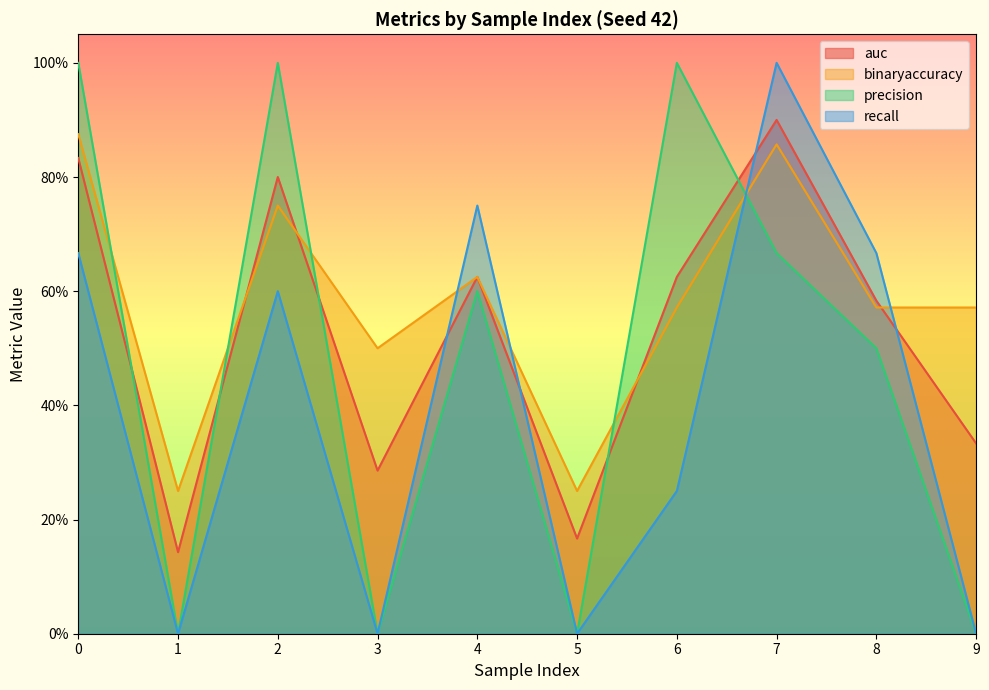

At which category is the sum across all series the highest?

7